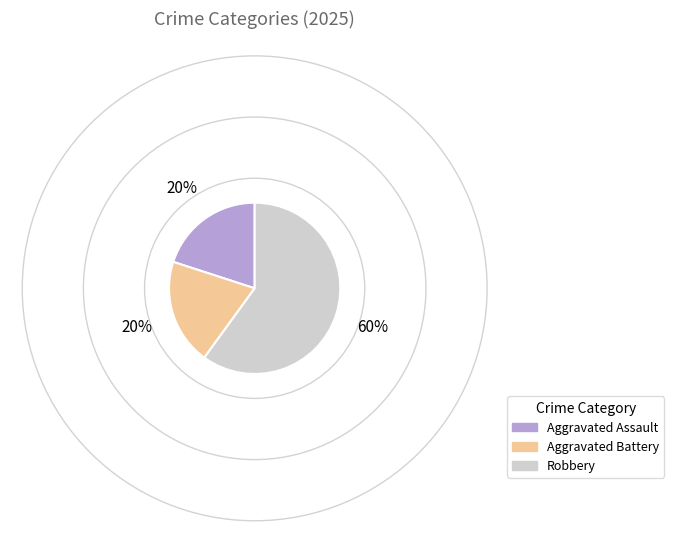

Is there any slice that represents more than half of the pie?

Yes